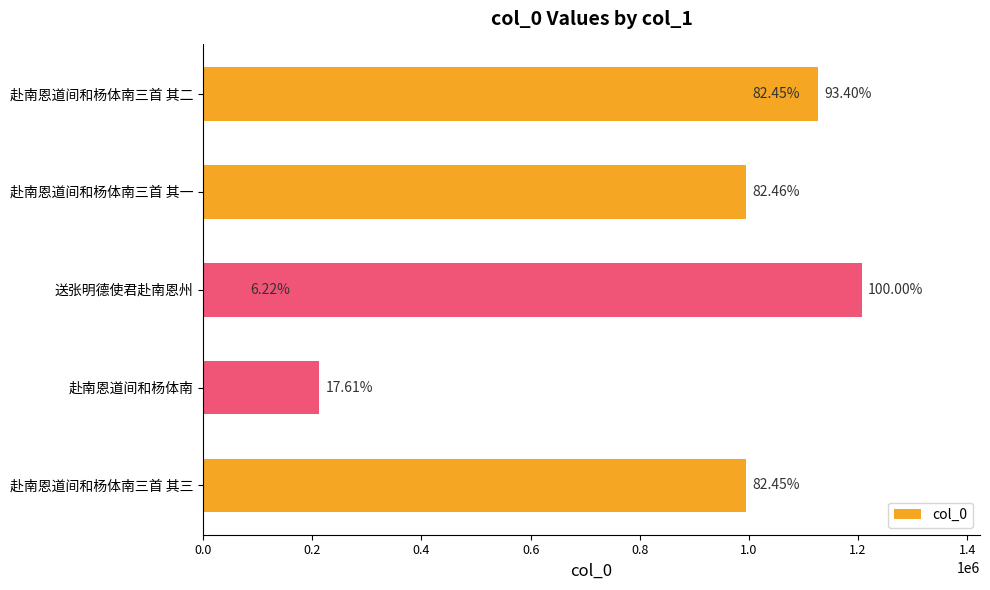

True or false: the data shows 1877343 at 0.6.

False